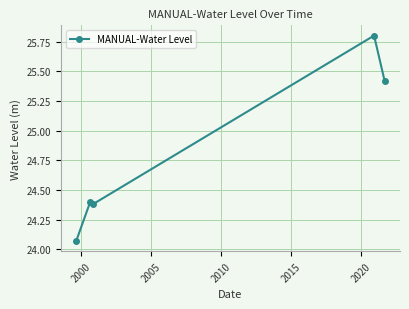

Is this an area chart (filled region under the line)?

No